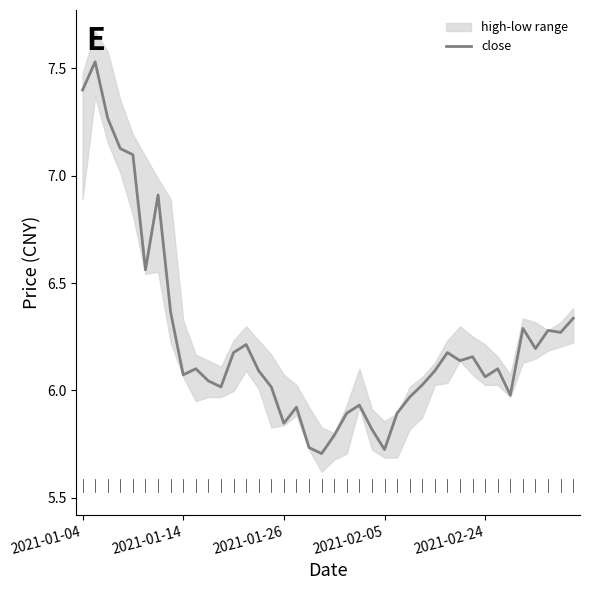

What is the sum of all values?

249.3